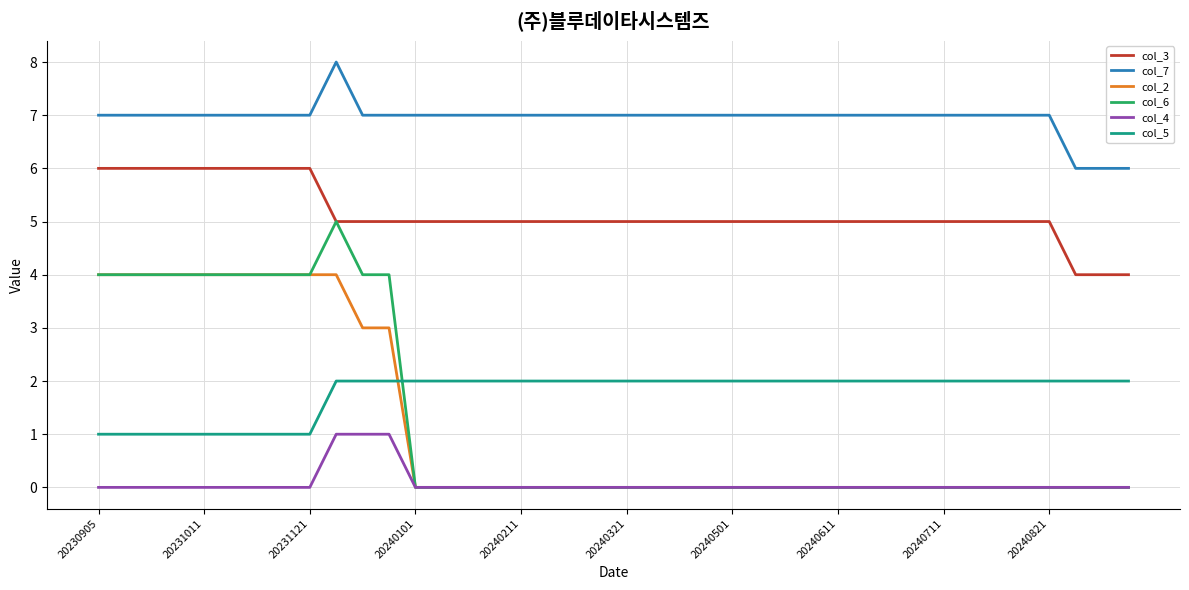

True or false: col_7 and col_3 cross at least once.

False